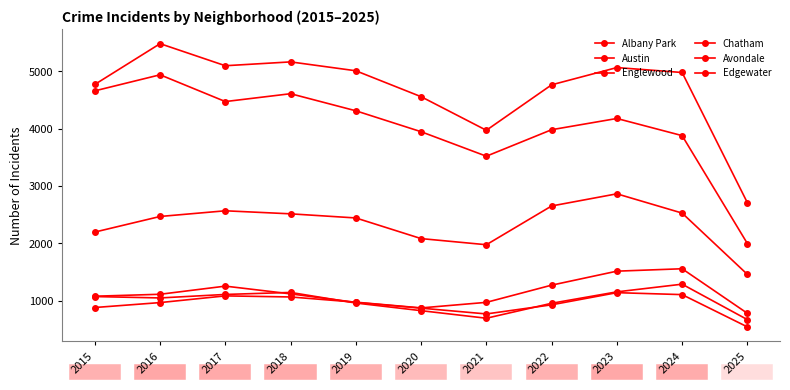

Does the chart have visible grid lines?

No